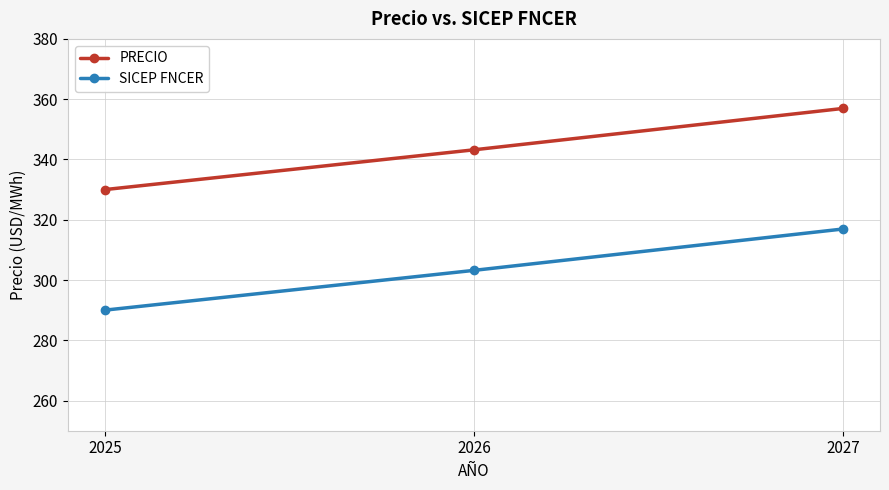

At which category does the chart reach its minimum across all series?

2025